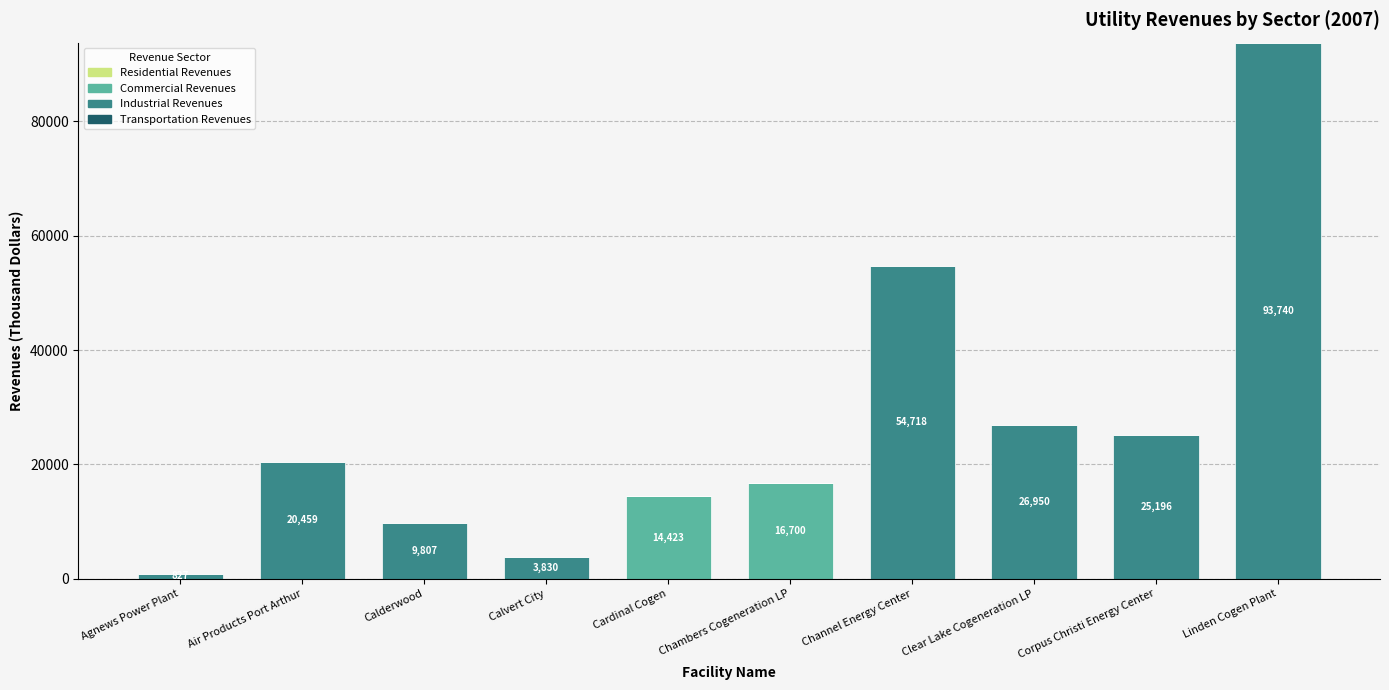

What is the maximum value for Commercial Revenues?

16700